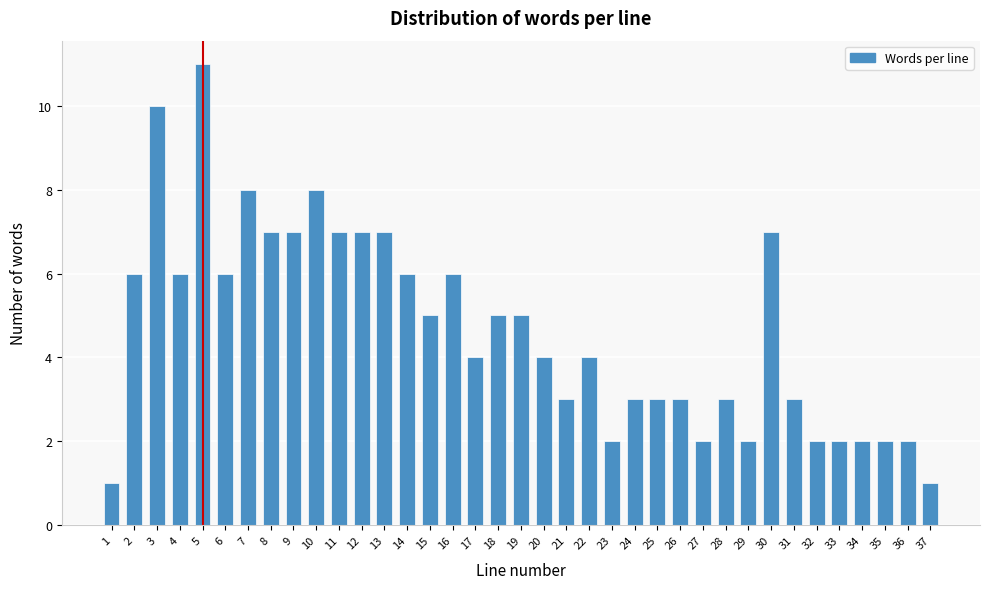

What value does the data have at 24?

3